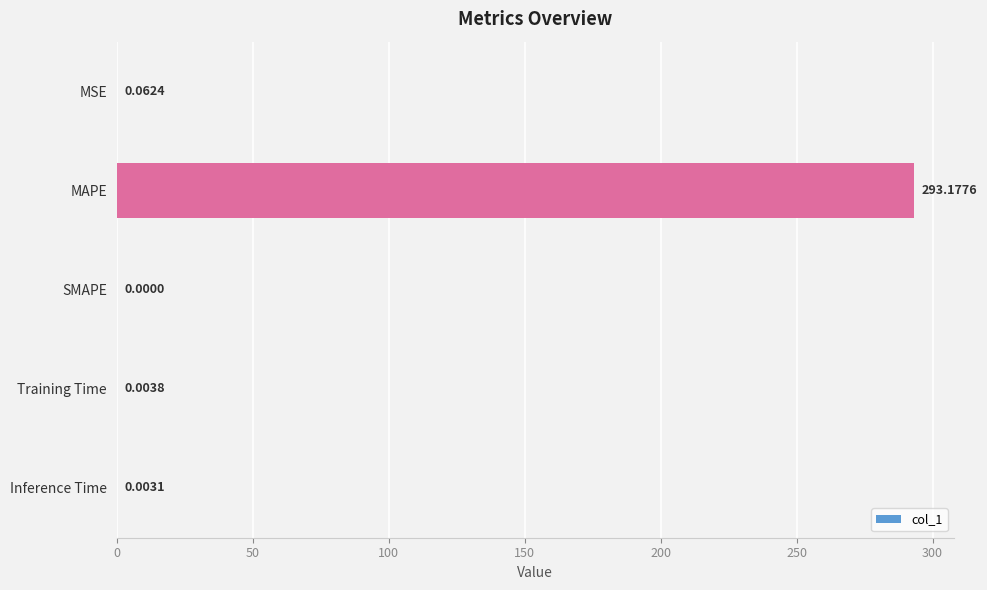

Count the number of categories in the chart.

5